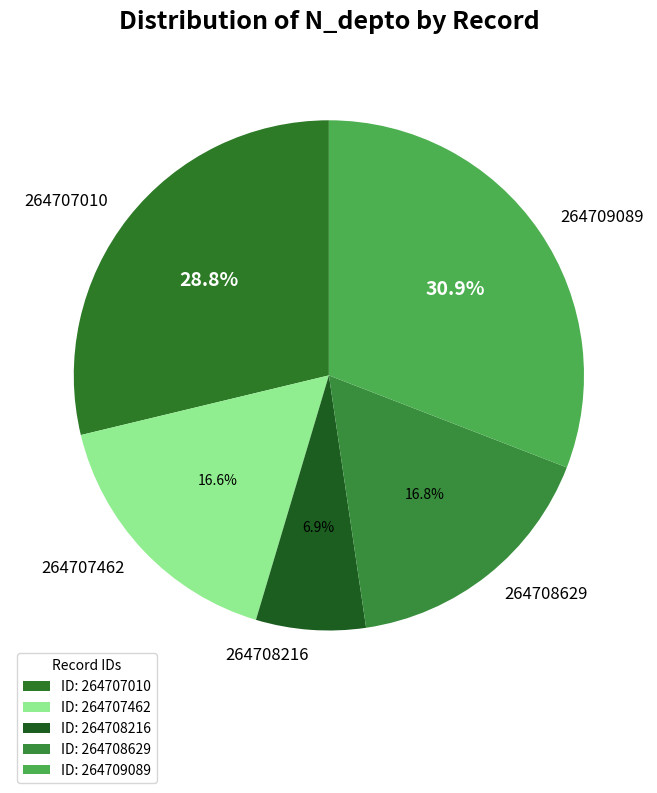

To the nearest percent, what is the difference between the largest and smallest slice percentages?

24%